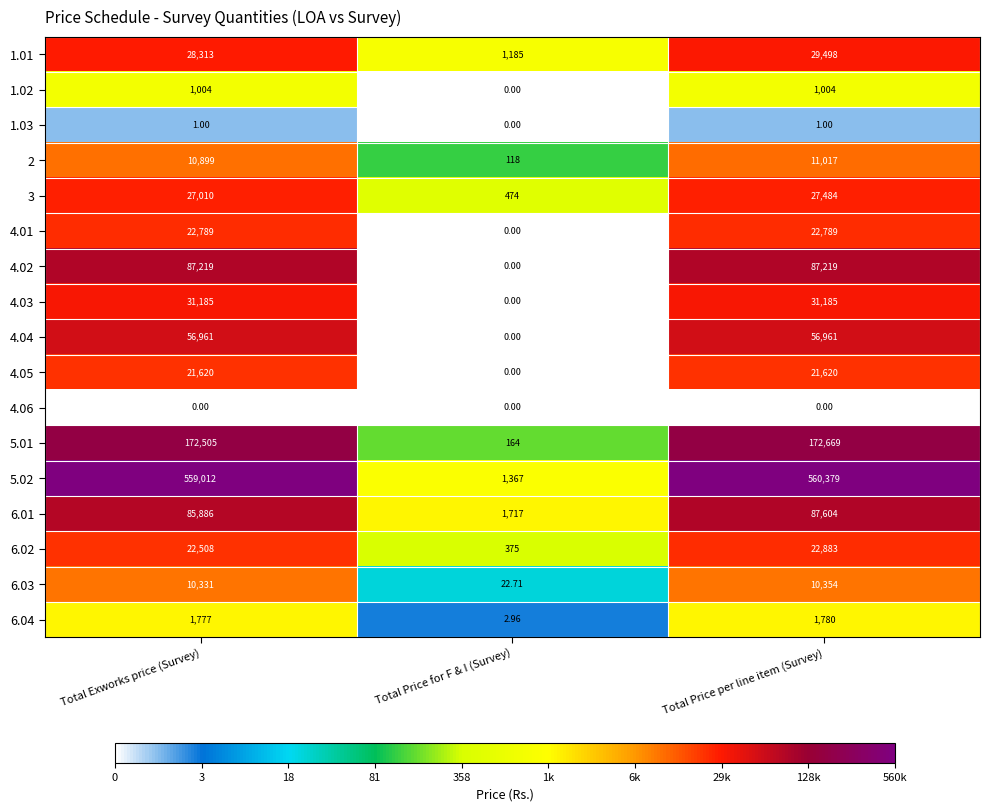

Is the value of 4.03 at Total Price for F & I (Survey) greater than the value of 1.01 at Total Price per line item (Survey)?

No